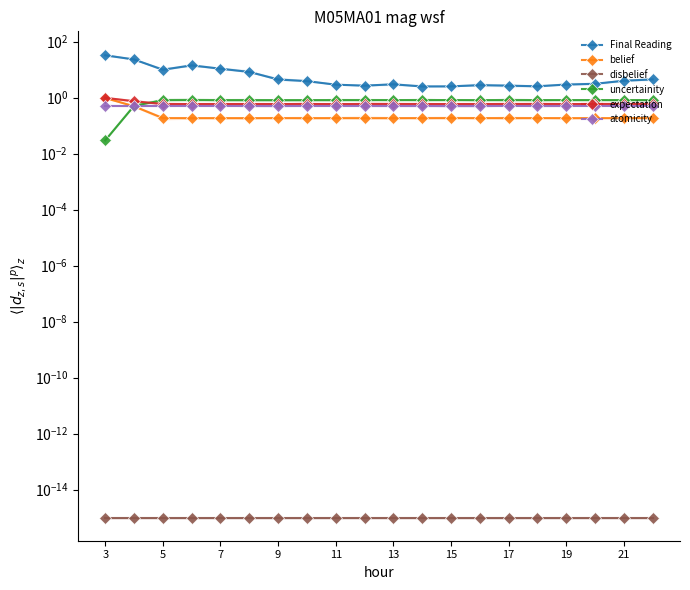

At how many categories does at least one series exceed 20?

2